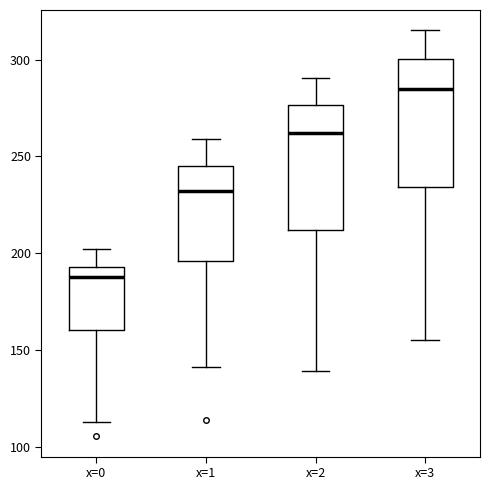

Where is the upper edge of the box for x=1 on the y-axis? The values are not printed on the chart, so give them approximately, as read against the axis.

245